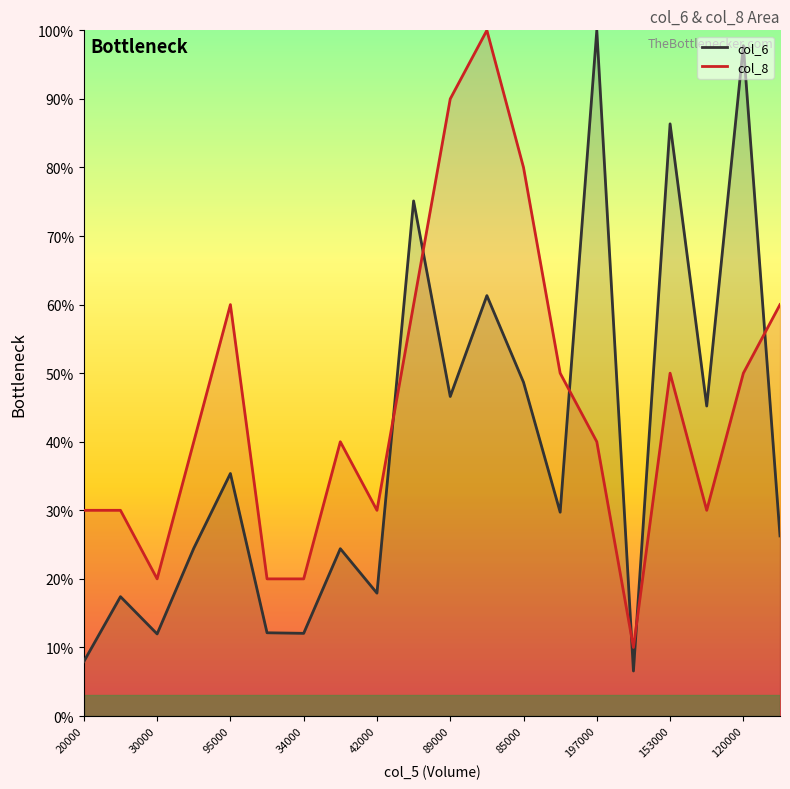

In col_8, how many points are higher than both neighbors (excluding endpoints)?

4